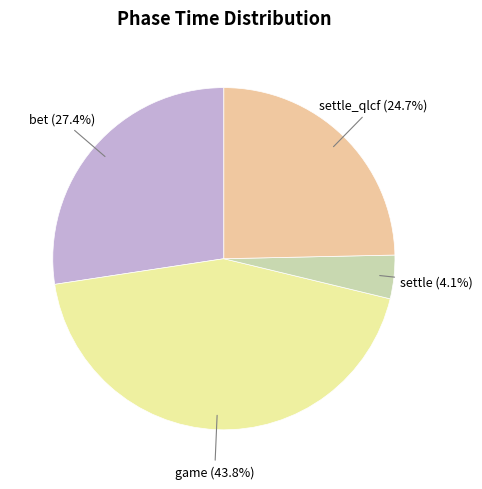

Between bet and game, which is larger?

game